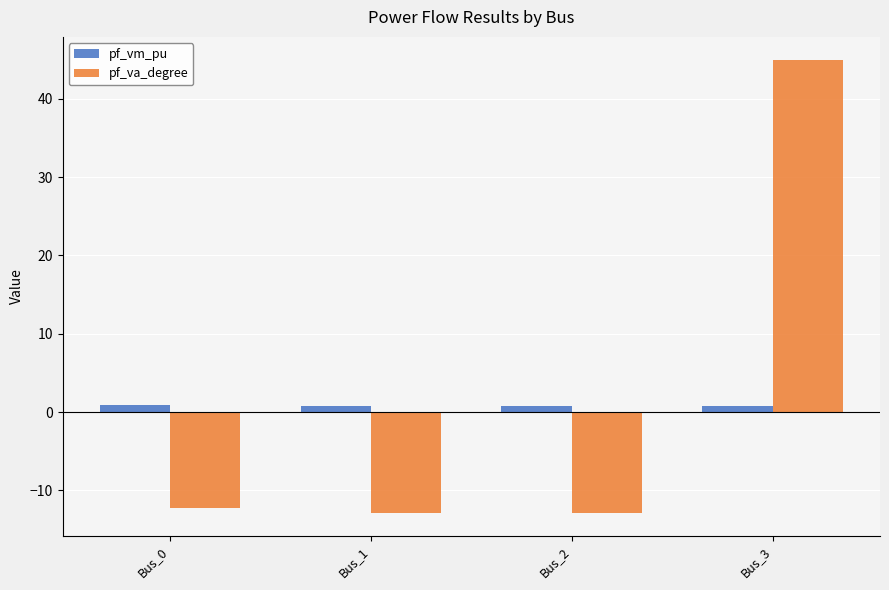

The value of pf_va_degree at Bus_3 is 45.0. True or false?

True